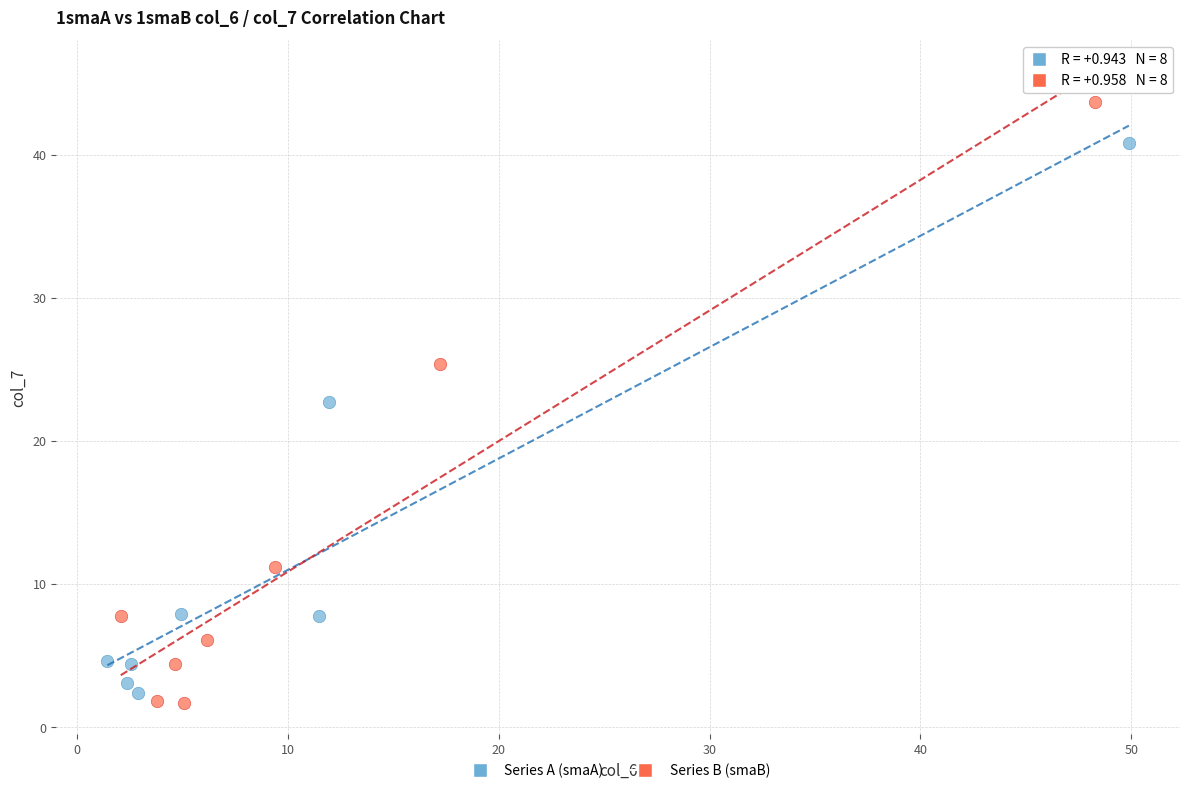

Which series reaches the maximum Y coordinate?

Series B (smaB)